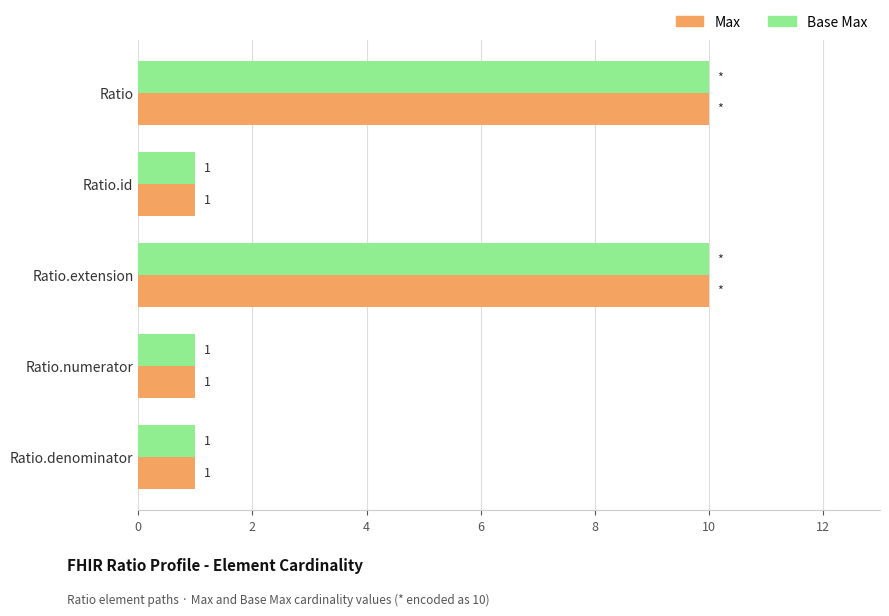

What is the minimum value for Base Max?

1